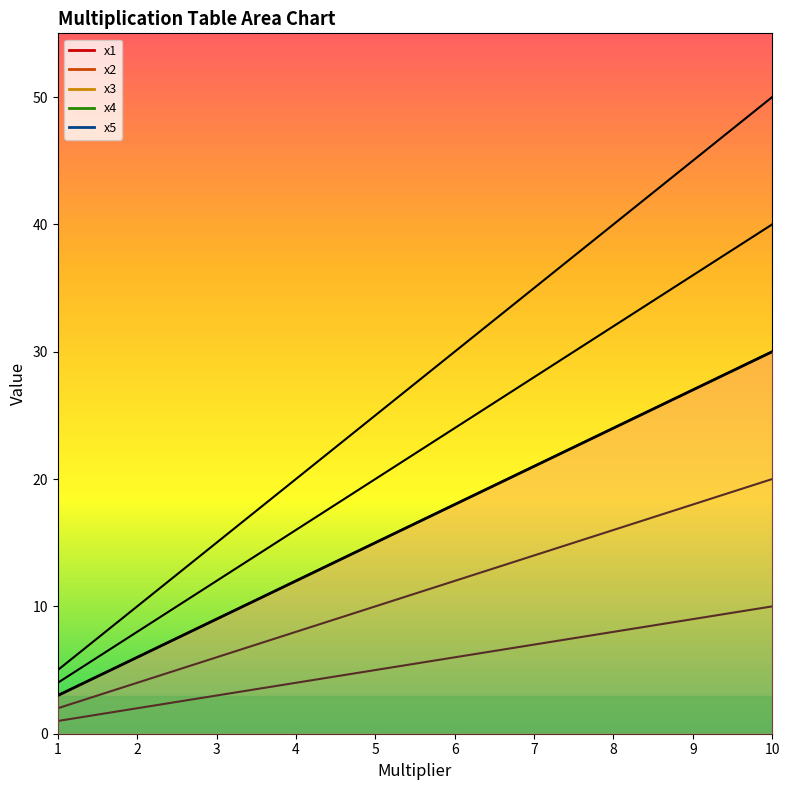

Which series changed the most between 3 and 6?

x5